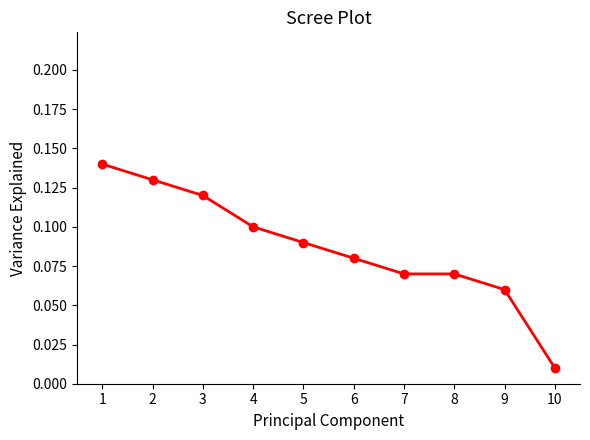

What is the sum of all values?

0.9